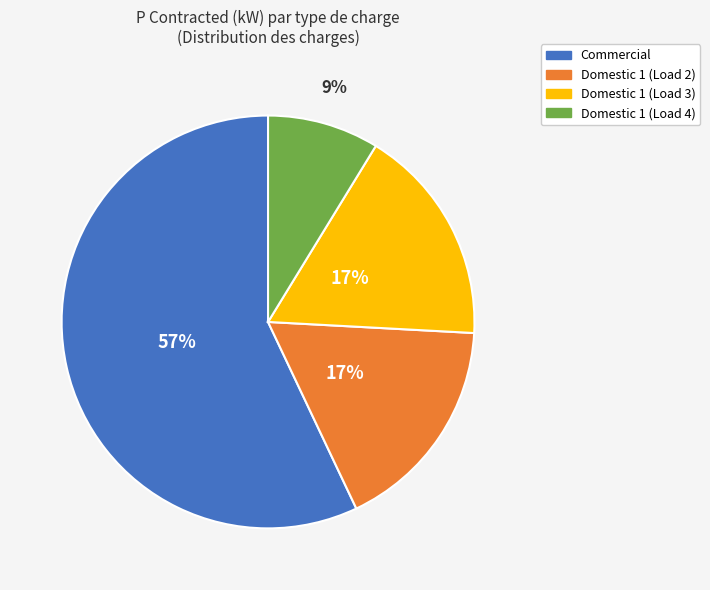

Does Domestic 1 (Load 2) represent more than half of the total?

No